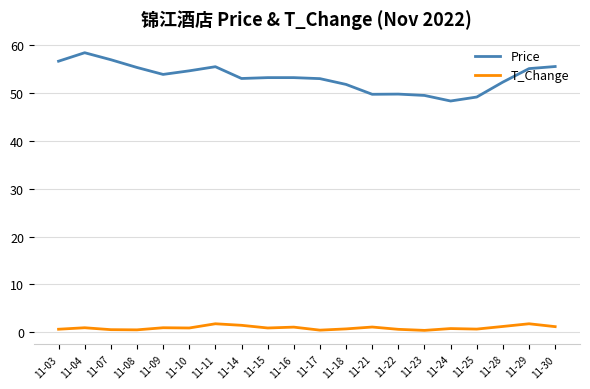

What is the difference between the T_Change values at 11-15 and 11-30?

0.3